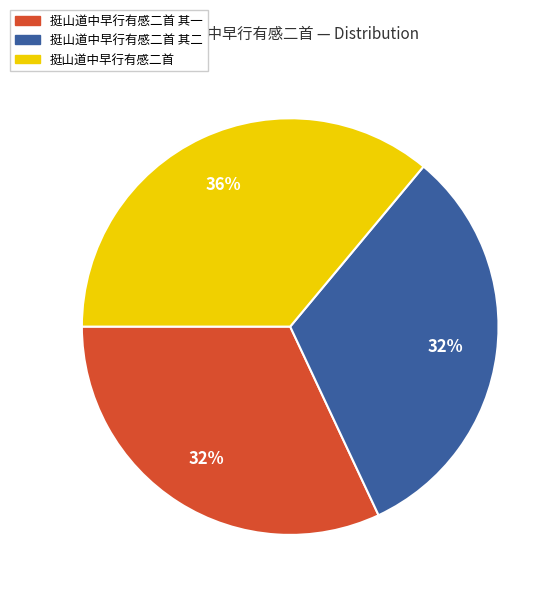

Does any single category account for the majority?

No